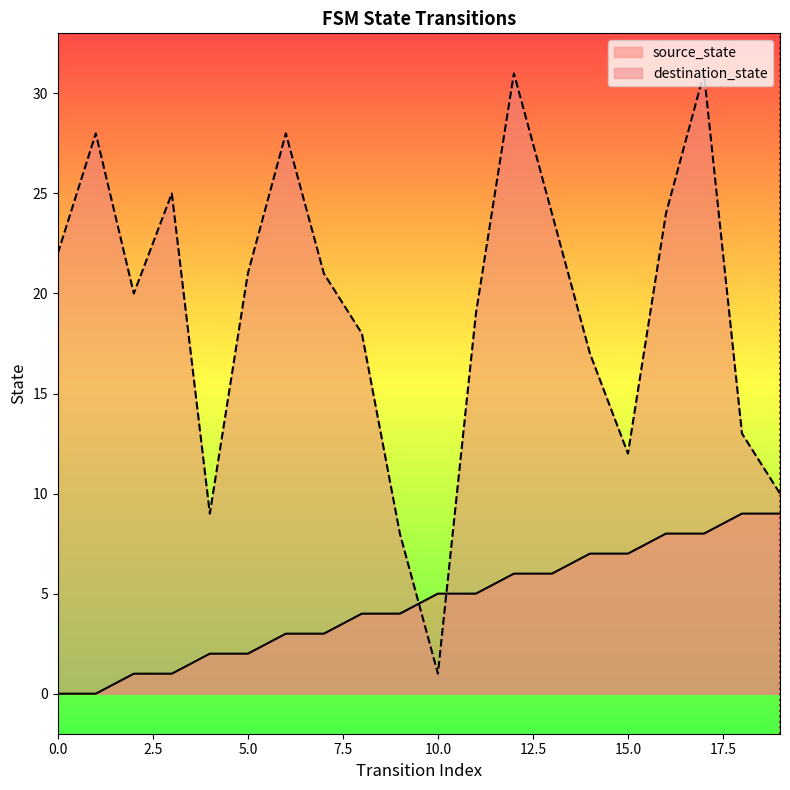

The value of source_state at 10.0 is 5. True or false?

True